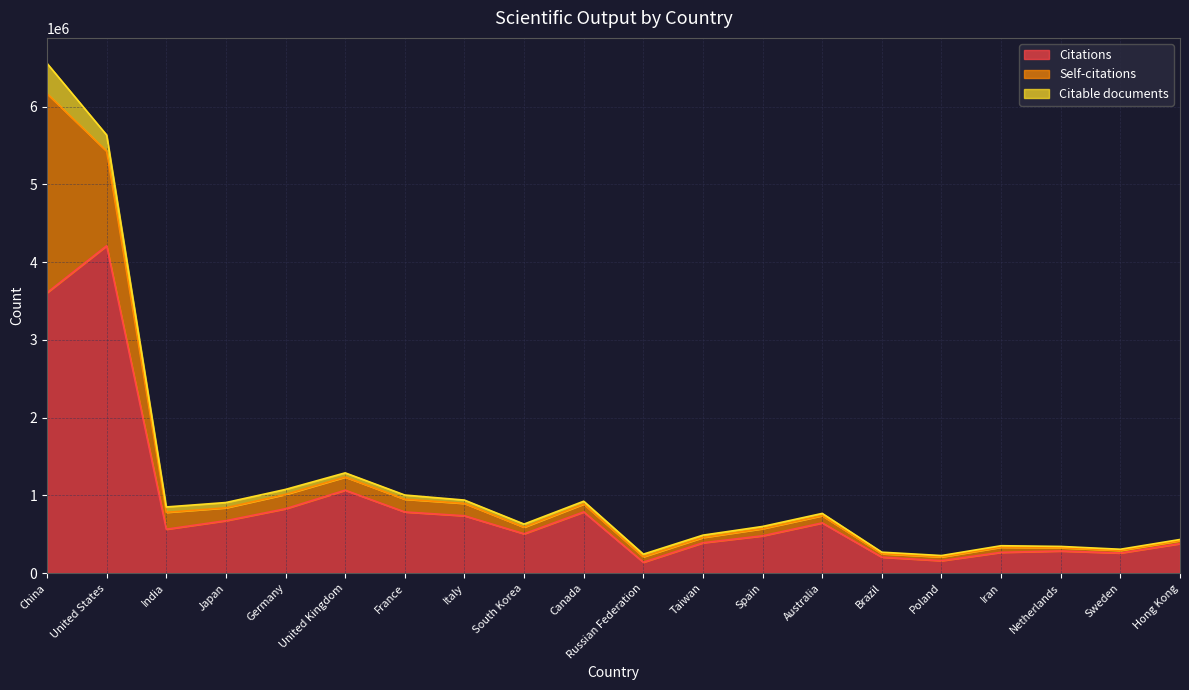

True or false: Self-citations has a value of 101452 at Canada.

True